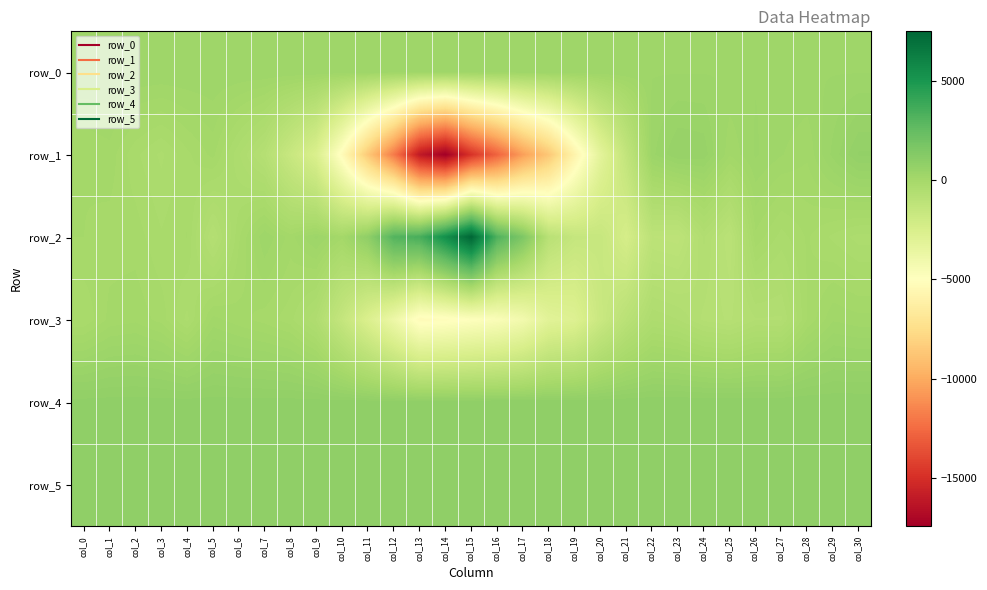

Which has a higher value, col_23 or col_4?

col_23